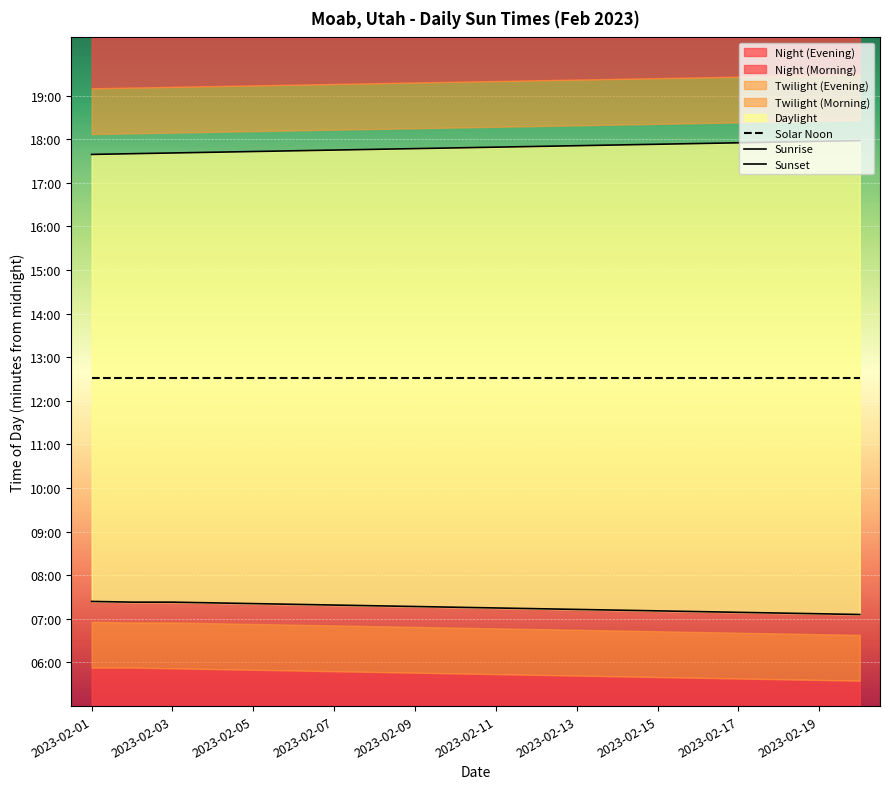

At which label does Sunrise first exceed 436?

2023-02-01